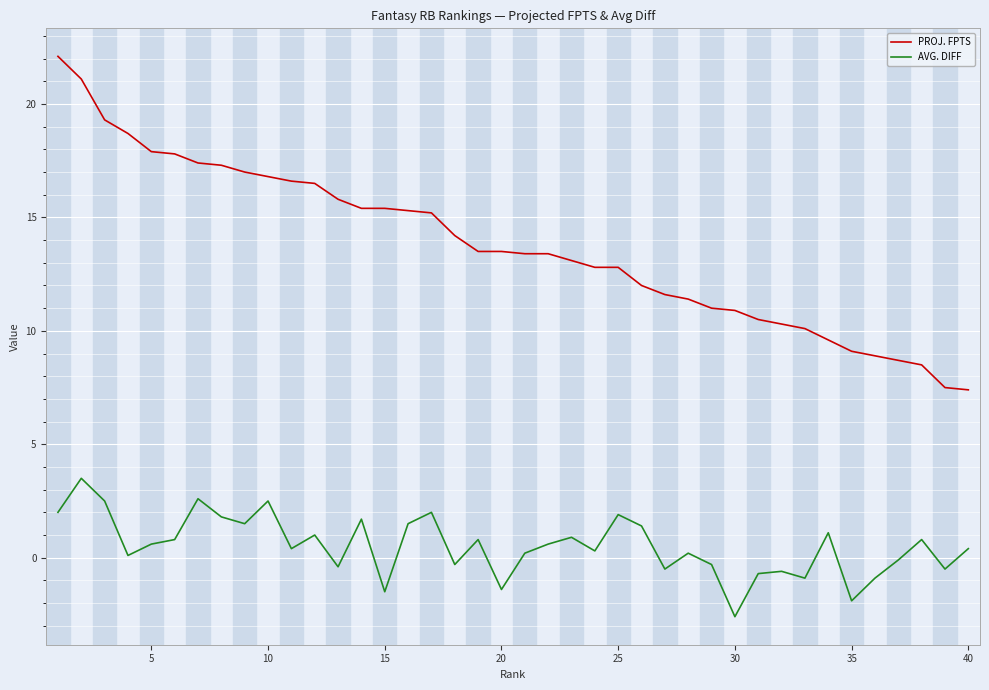

What is the maximum value for PROJ. FPTS?

22.1